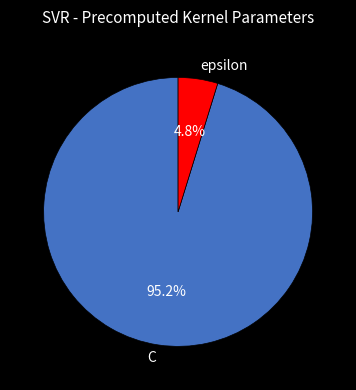

What is the largest slice in the pie chart?

C